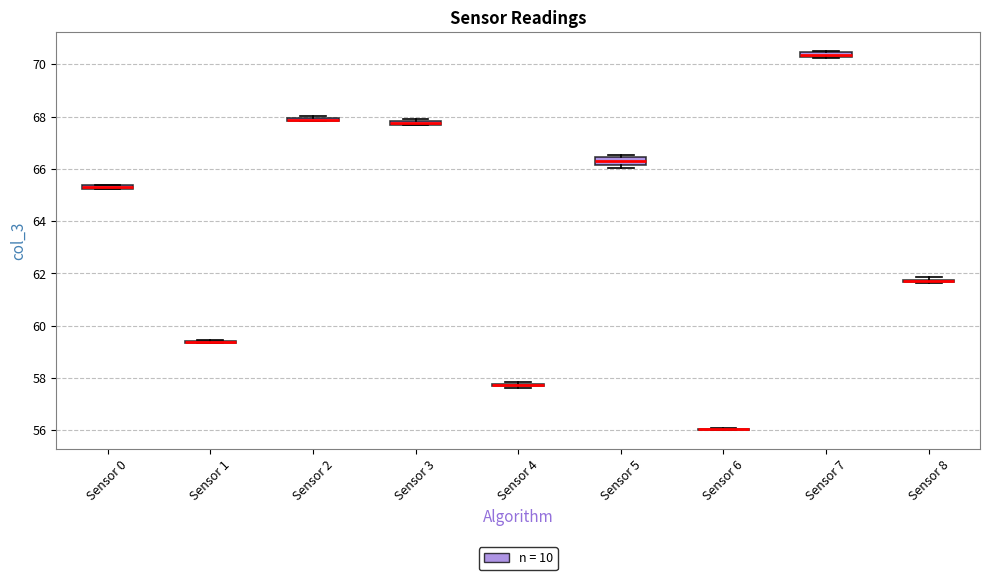

Where is the lower edge of the box for Sensor 0 on the y-axis? The values are not printed on the chart, so give them approximately, as read against the axis.

65.2